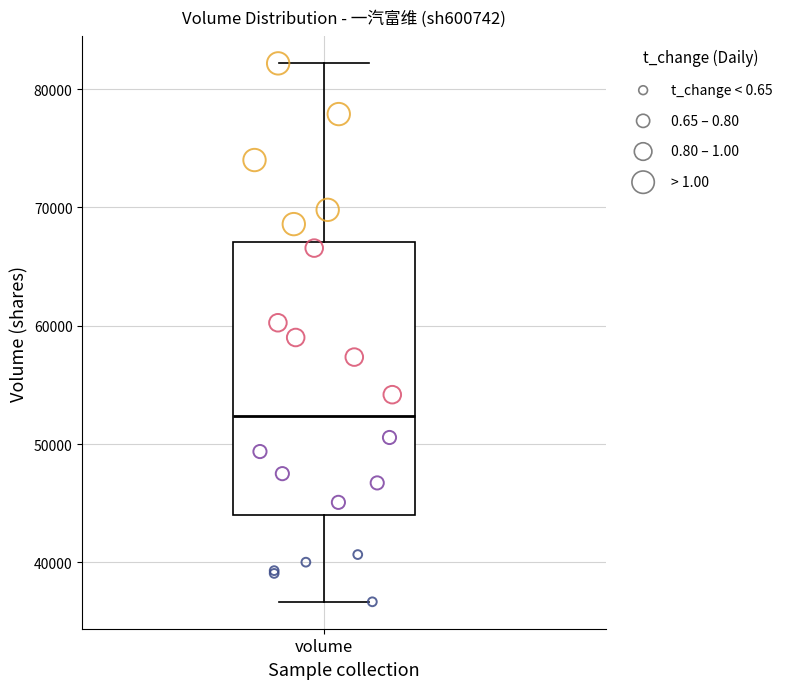

Where is the upper edge of the box for volume on the y-axis? The values are not printed on the chart, so give them approximately, as read against the axis.

67000